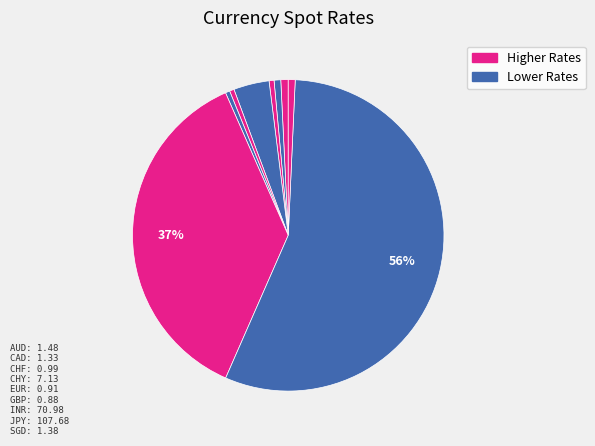

How many segments does this pie chart have?

9